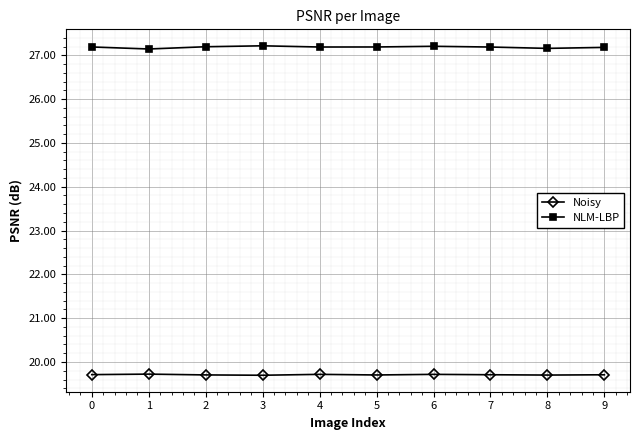

What is the maximum value shown in the chart?

27.2